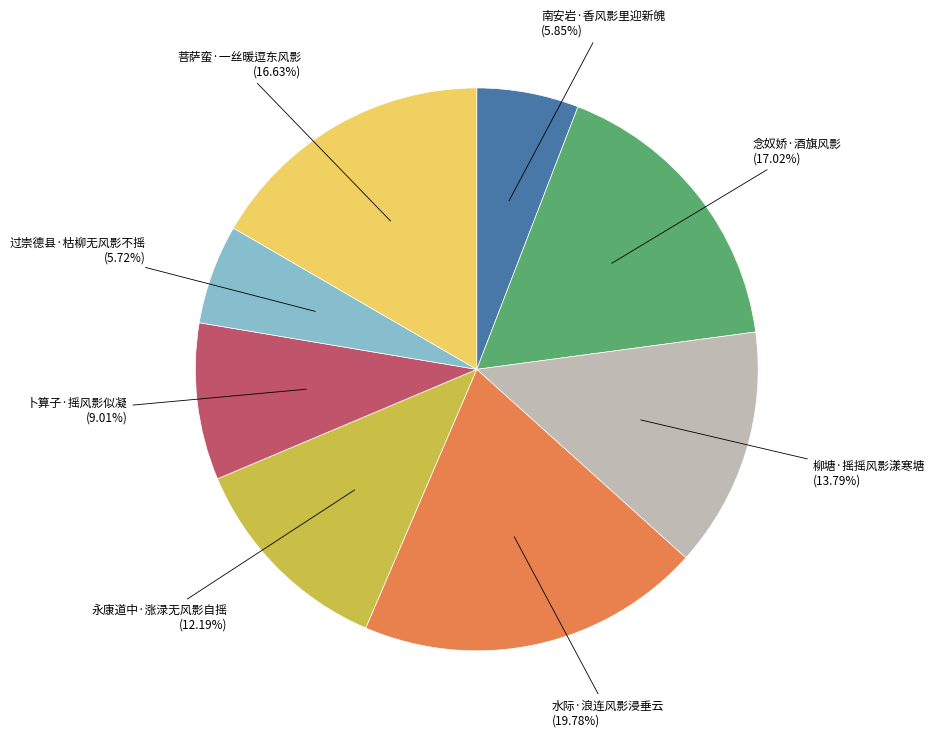

To the nearest percent, what is the average slice percentage?

12%